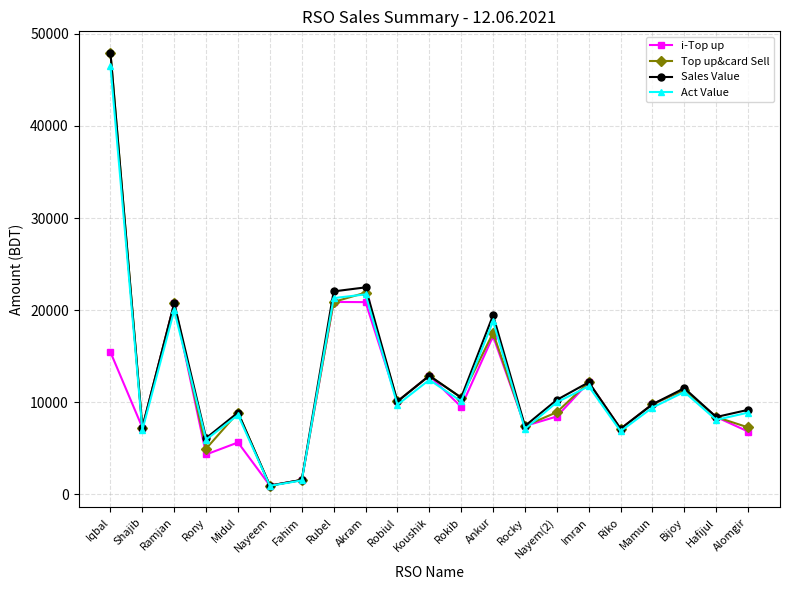

Where does the Act Value series first go above 9710?

Iqbal